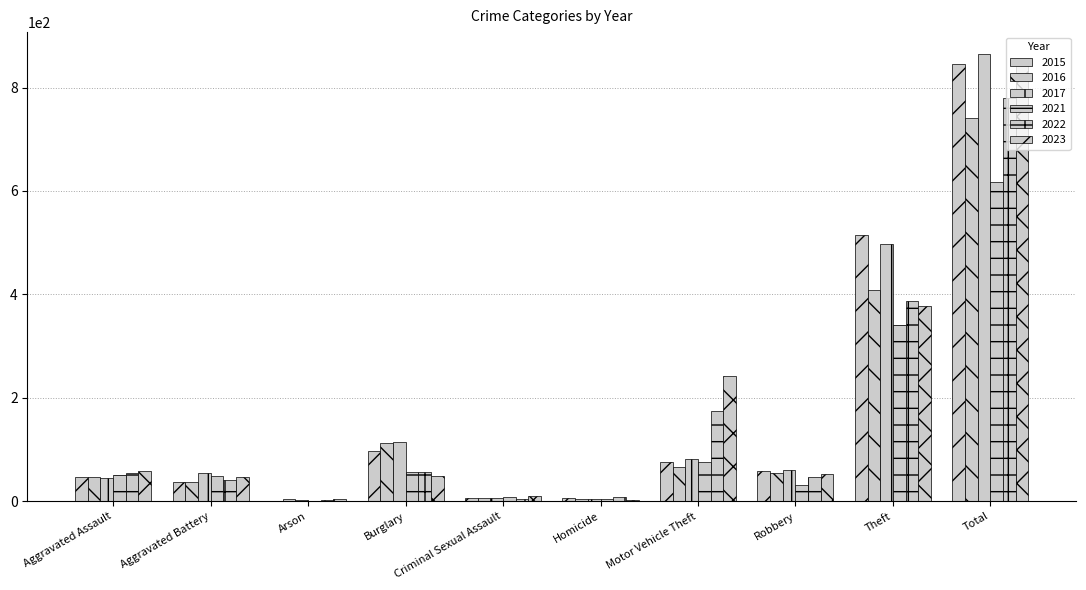

Reading left to right, extract all data points from this chart.

2015: 46	38	1	98	7	6	75	59	515	845
2016: 46	37	4	112	7	5	67	54	409	741
2017: 44	54	2	114	7	4	82	60	497	864
2021: 50	49	1	57	9	4	75	32	341	618
2022: 55	42	3	56	5	9	175	46	388	779
2023: 59	47	4	48	11	2	243	53	377	844